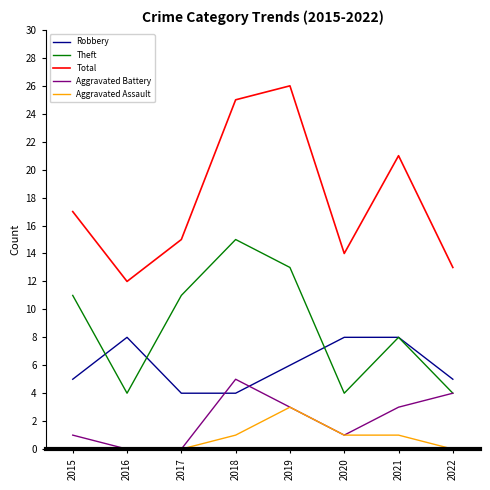

True or false: Aggravated Assault has more than 0 interior local peaks.

True